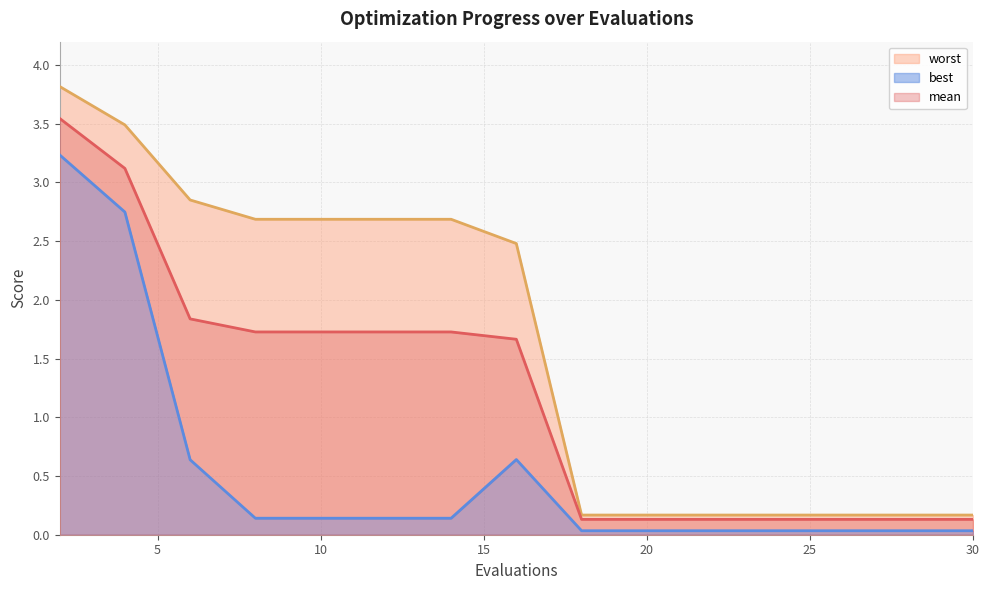

List the series in order of their peak value, highest first.

worst, mean, best